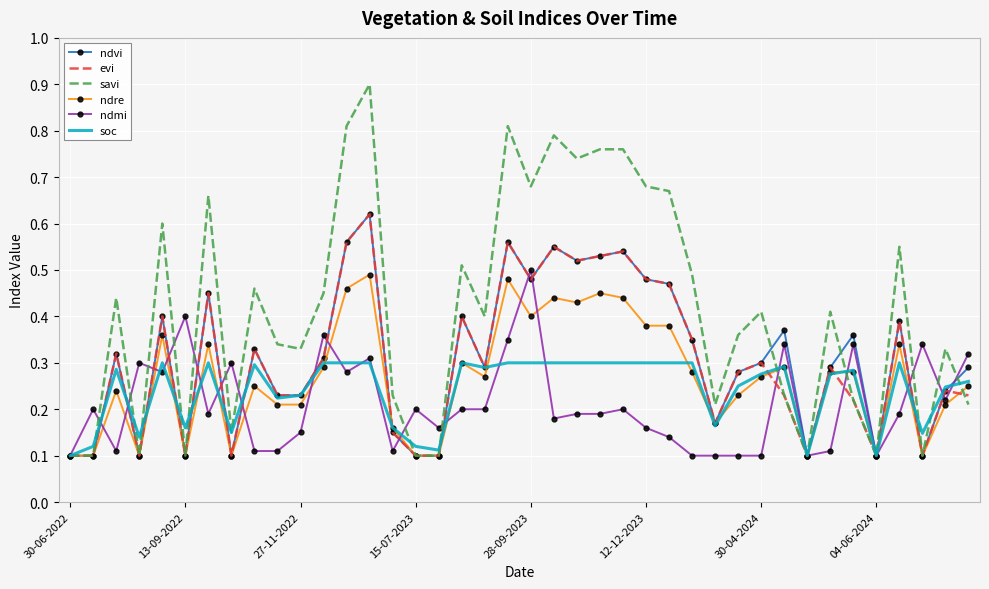

Which series has the largest total across all categories?

savi